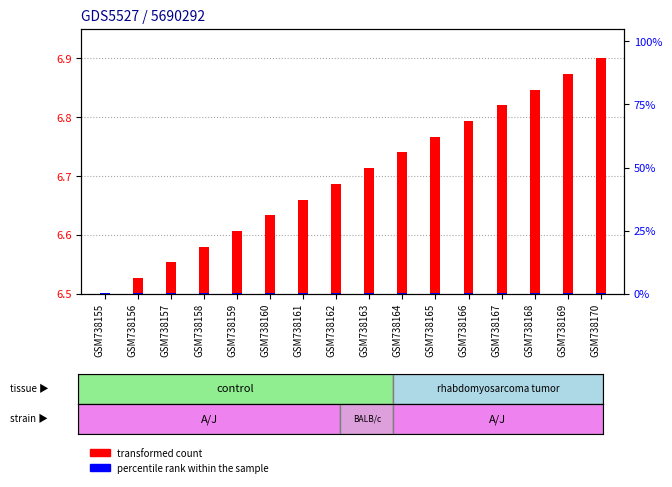

What are all the series names shown in the legend?

transformed count, percentile rank within the sample